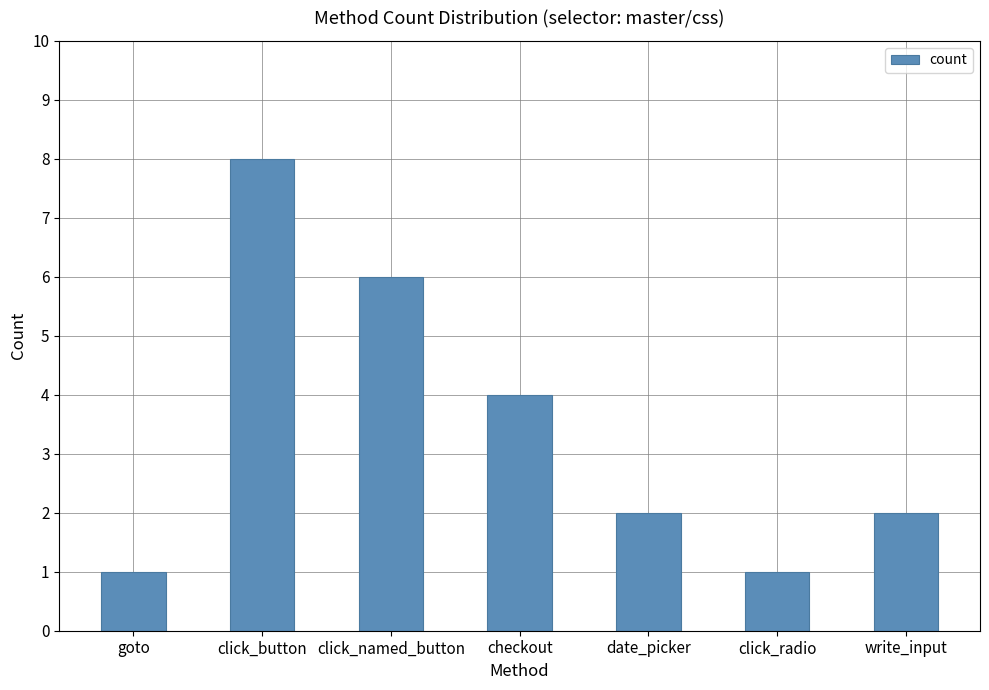

What is the maximum value shown in the chart?

8